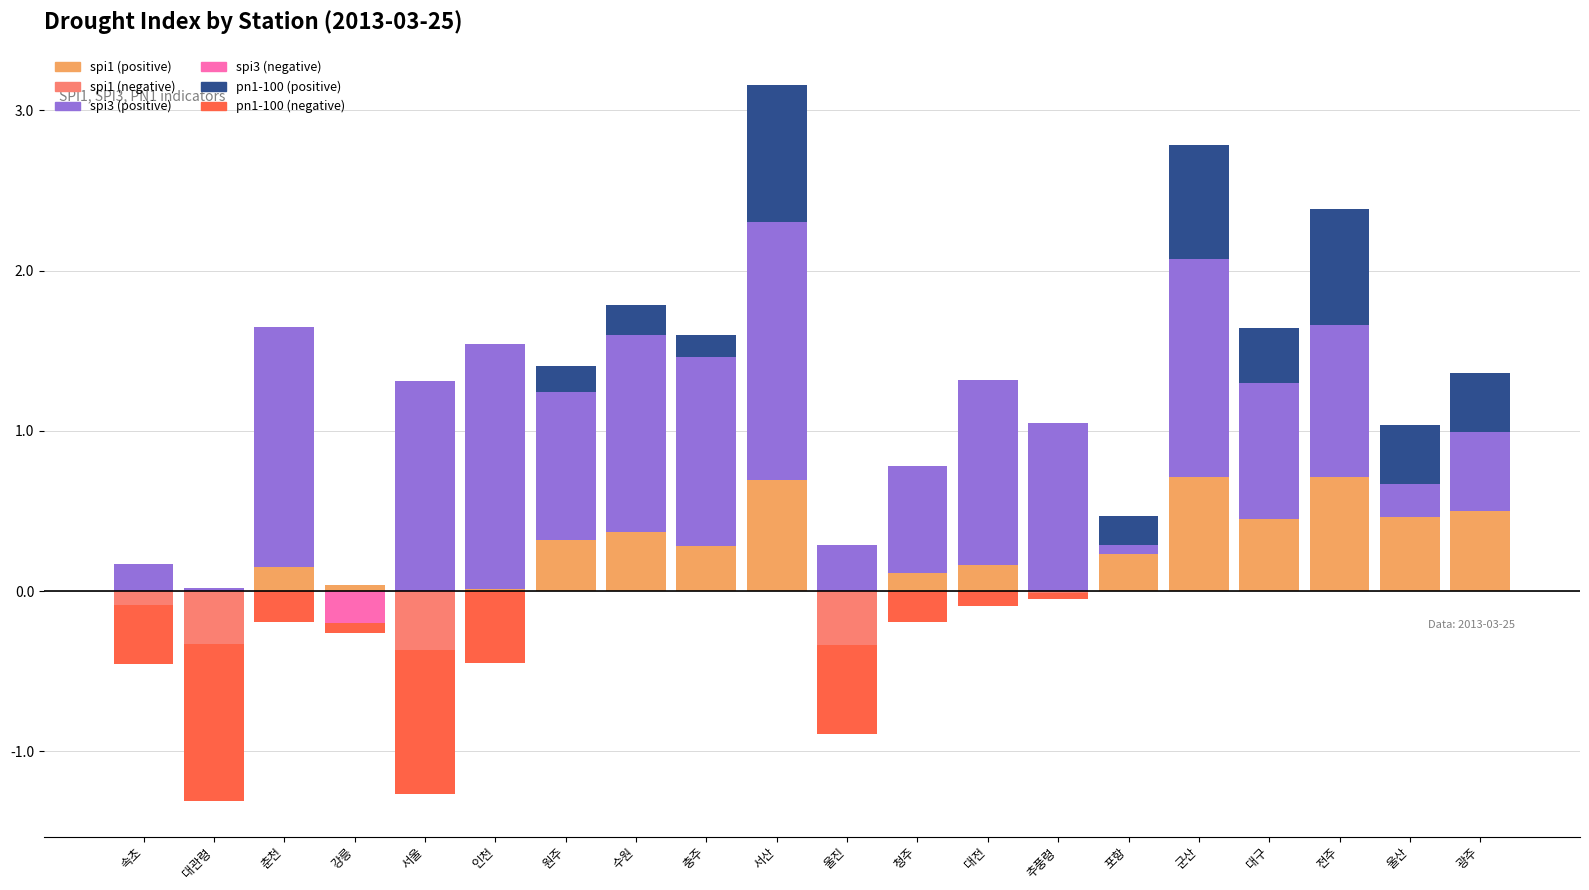

What is the greatest value displayed?

1.6